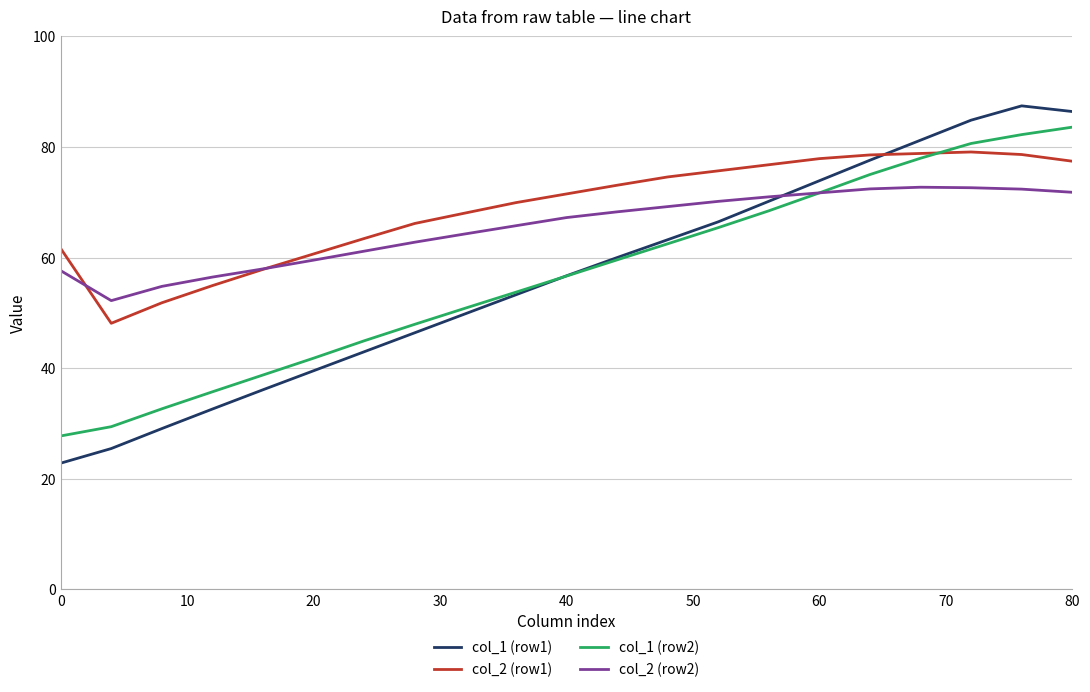

List the series in order of their peak value, lowest first.

col_2 (row2), col_2 (row1), col_1 (row2), col_1 (row1)